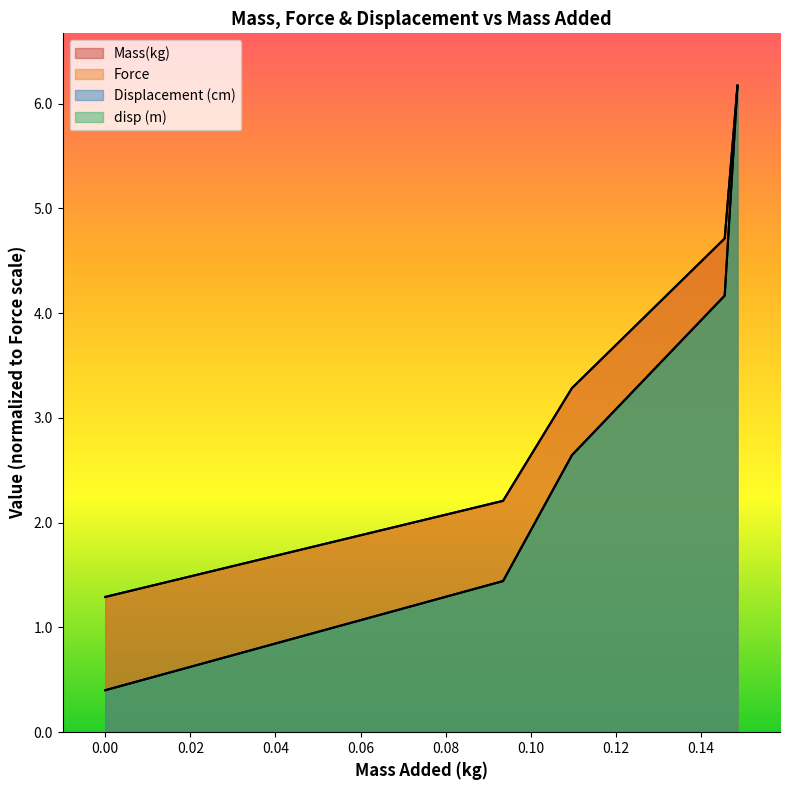

Rank the categories by Force value from lowest to highest.

0, 0.0935, 0.1097, 0.1456, 0.1486